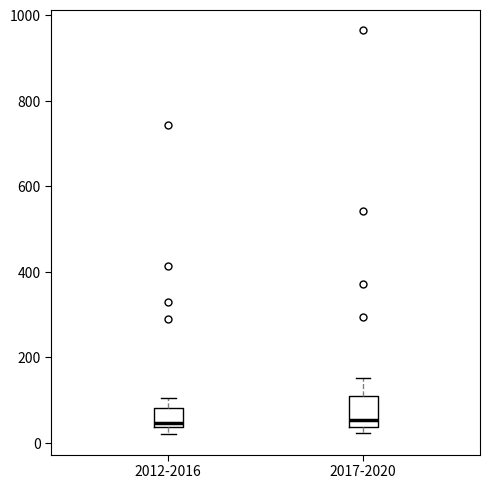

Where is the lower edge of the box for 2012-2016 on the y-axis? The values are not printed on the chart, so give them approximately, as read against the axis.

40